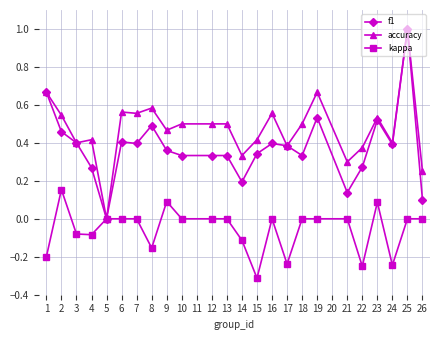

Rank the series at 14 from highest to lowest value.

accuracy, f1, kappa